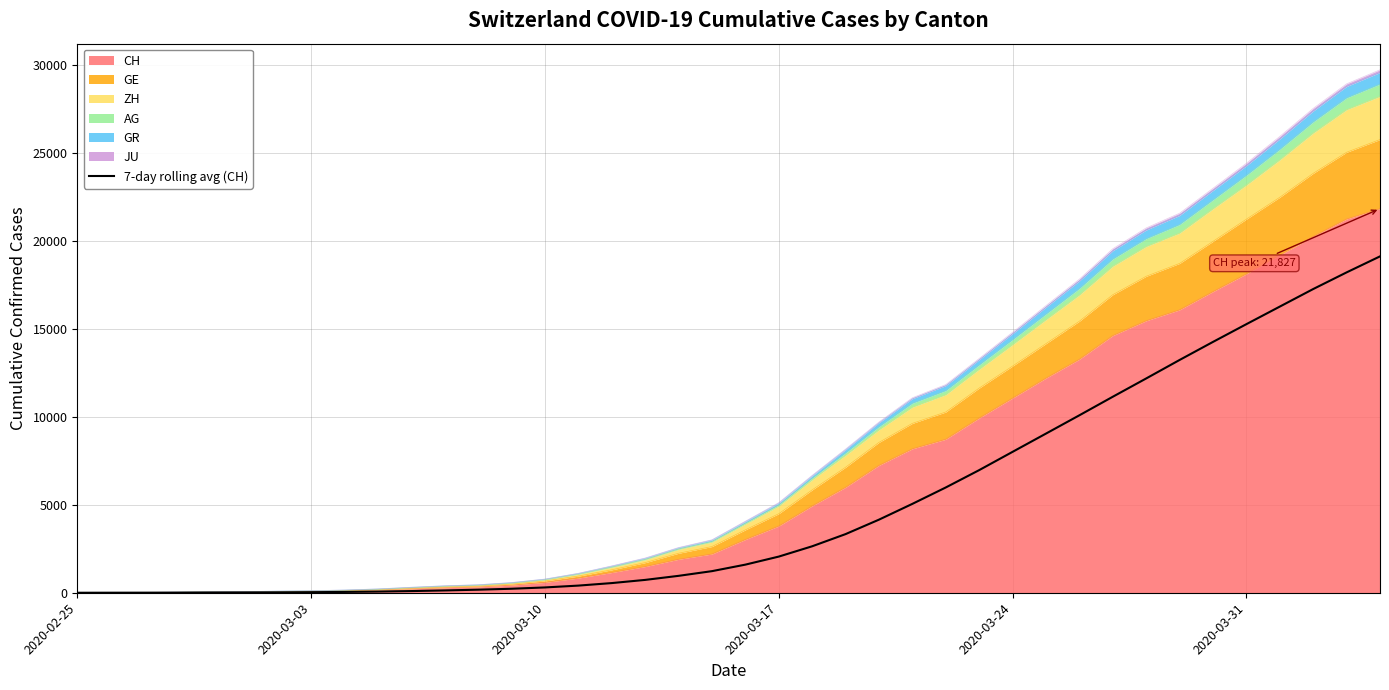

What is the difference between the maximum and minimum values?

19115.7